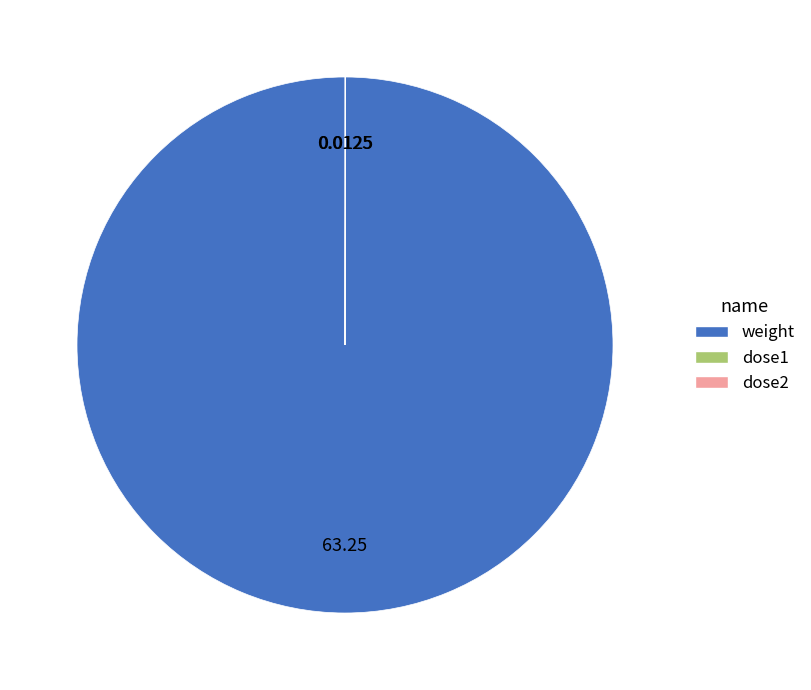

Which slice is the largest?

weight